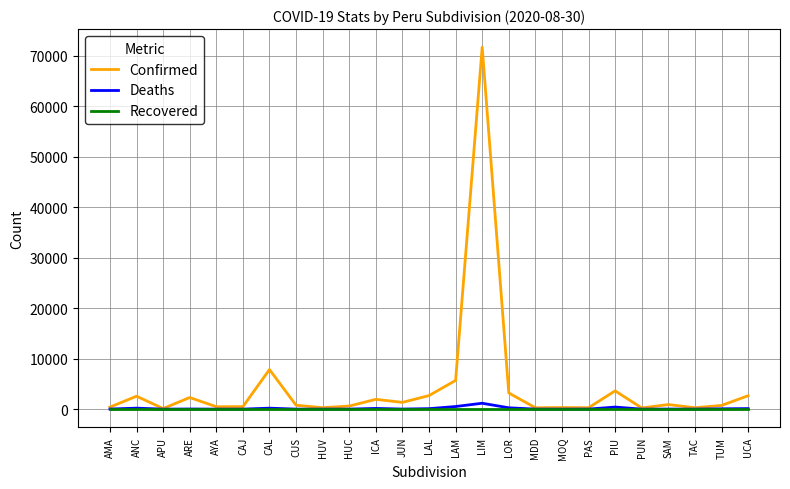

Is it true that Recovered equals 0 at LAM?

True